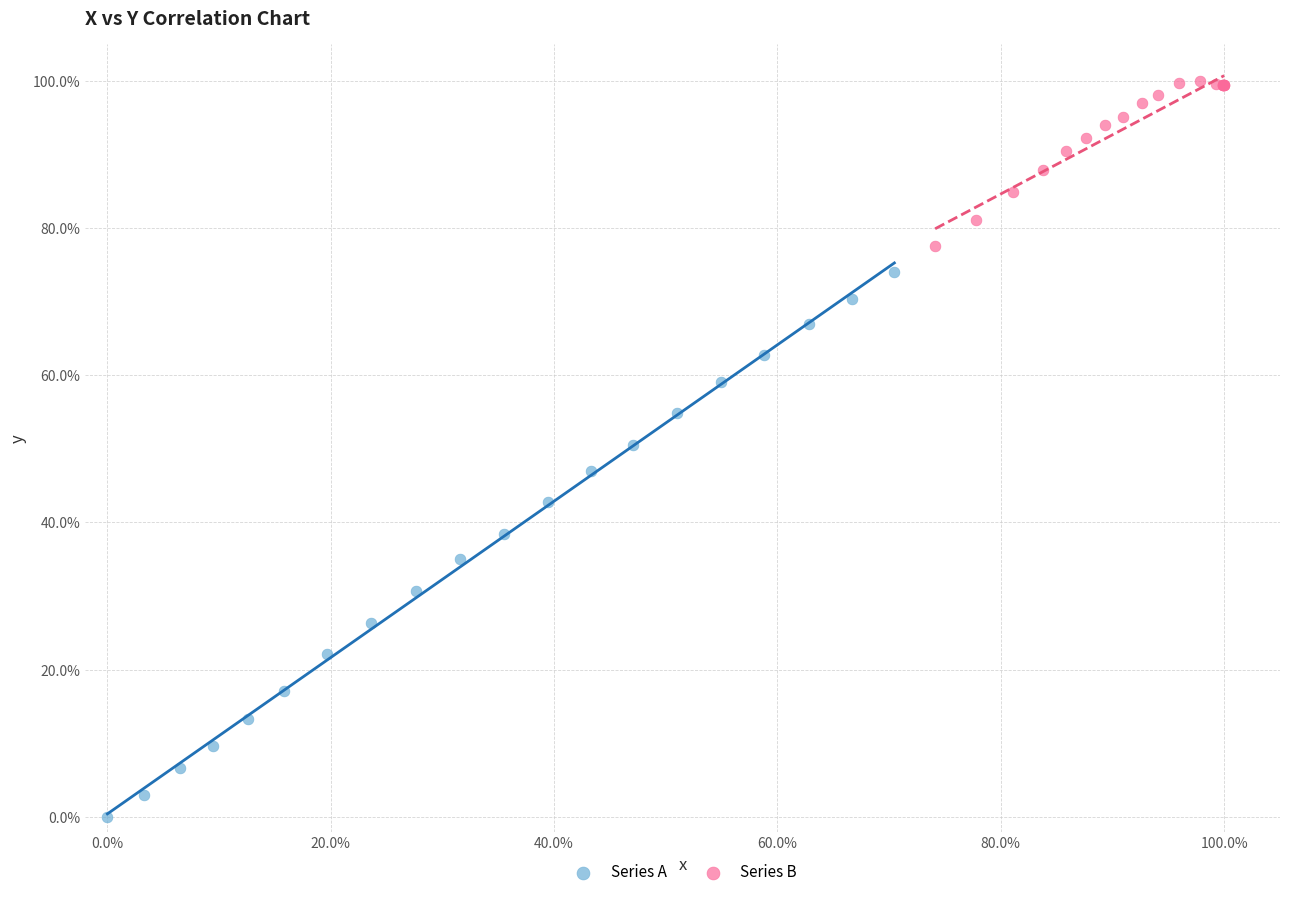

What are all the series names shown in the legend?

Series A, Series B